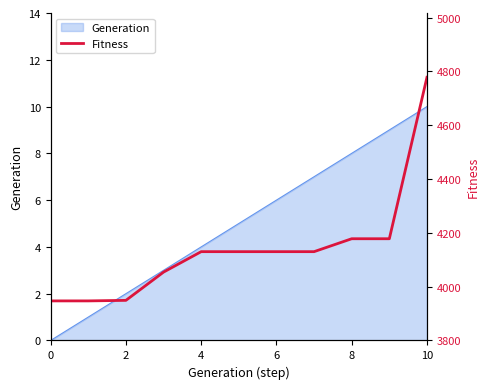

The value of Generation at 4 is 4. True or false?

True